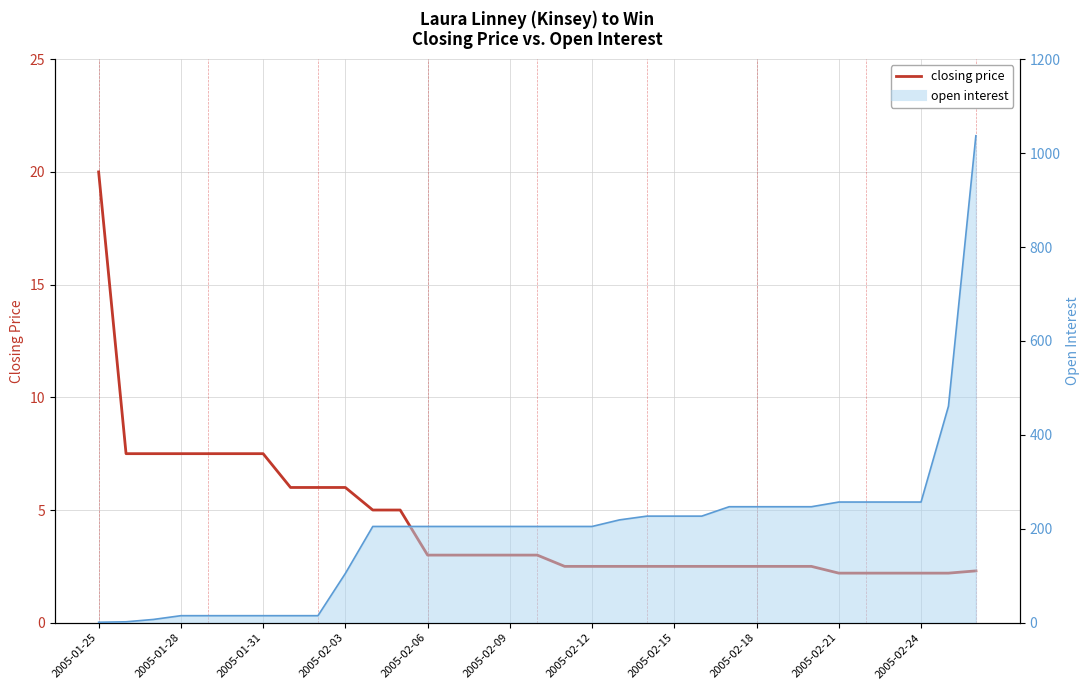

Which series ends up on top after the final intersection of open interest and closing price?

open interest